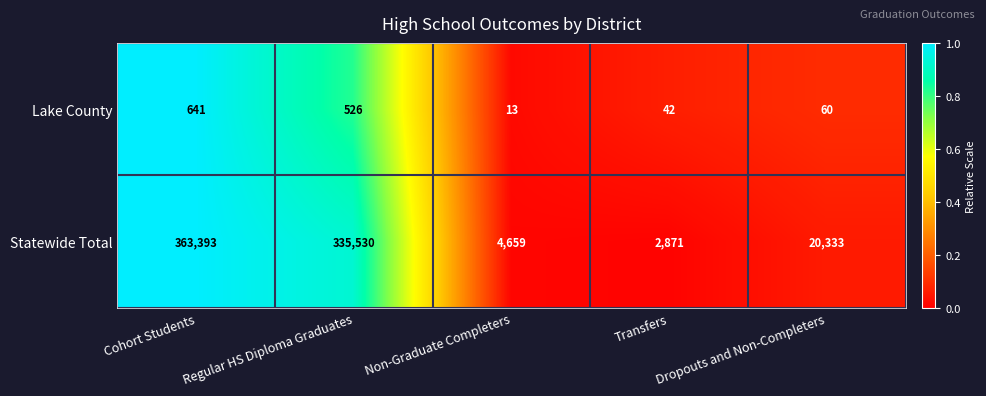

What is the spread (max minus min) of values at Regular HS Diploma Graduates?

335004